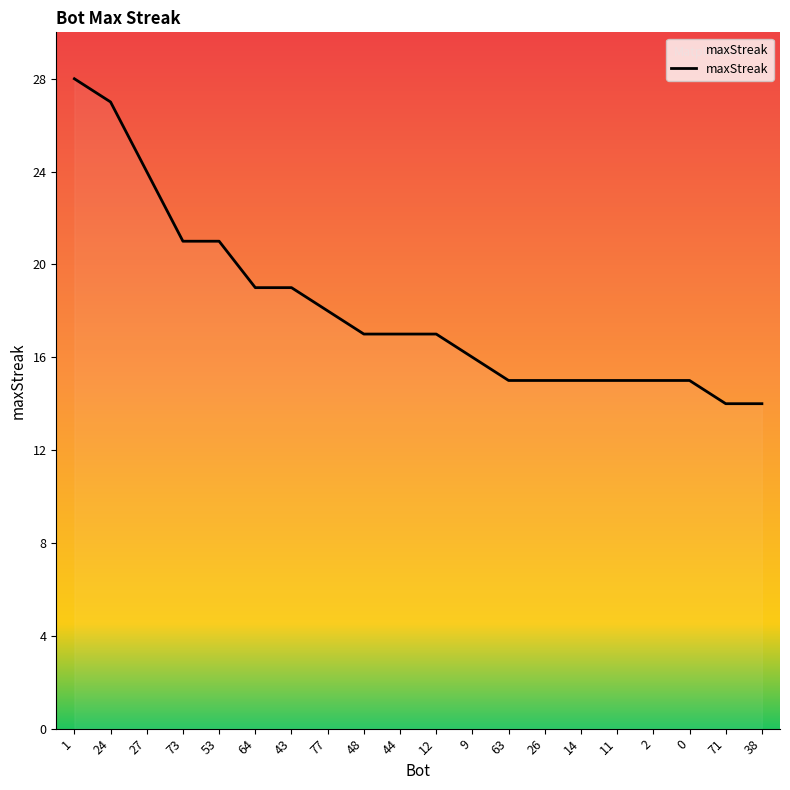

At which label does the data first exceed 17?

1